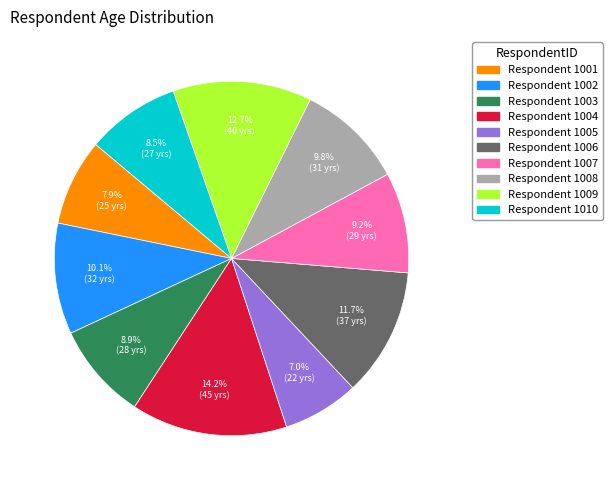

How many slices are in this pie chart?

10